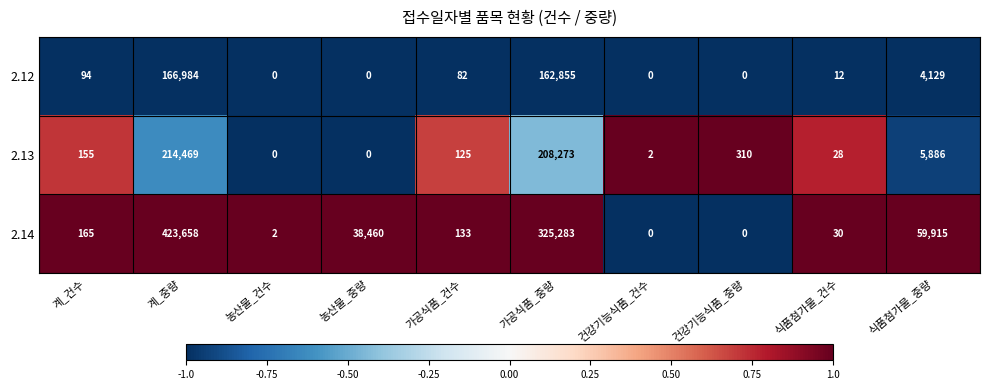

At how many categories does at least one series exceed 0?

10